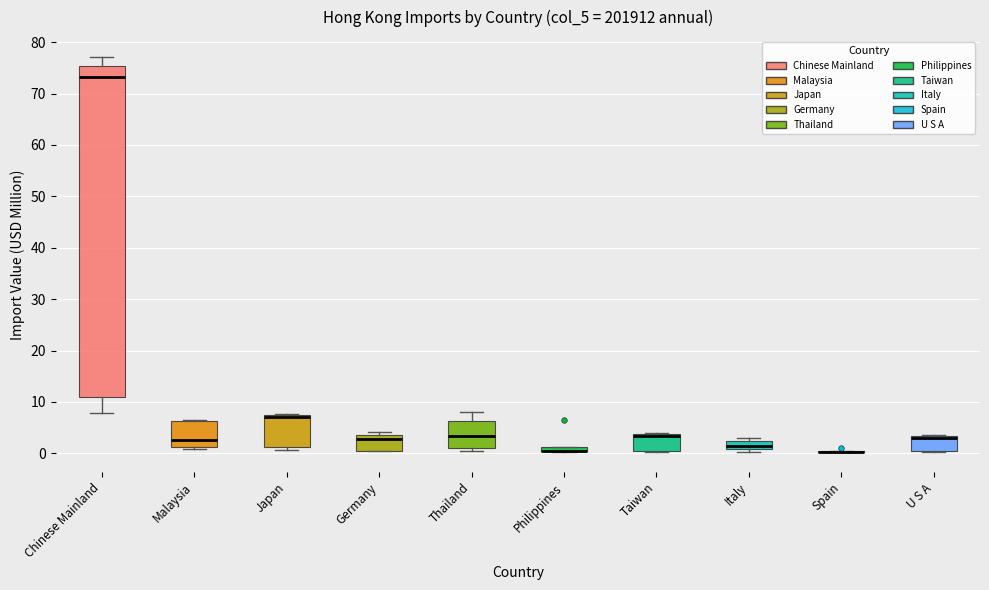

Comparing the boxes themselves (not the whiskers), which one is the tallest?

Chinese Mainland